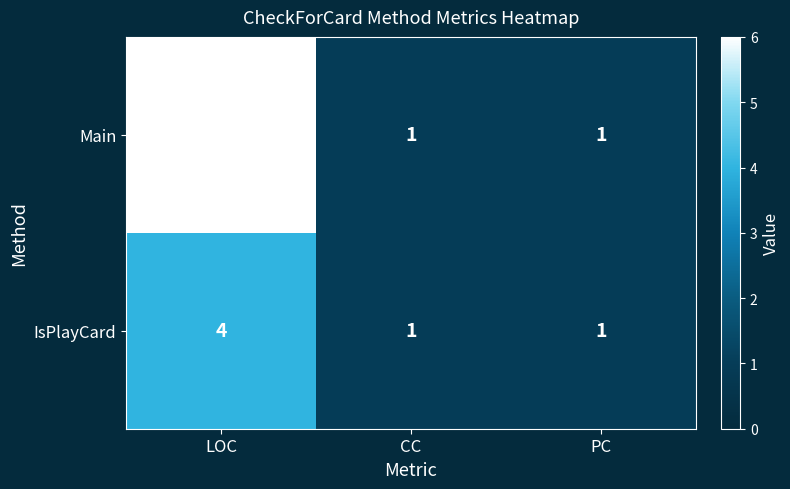

Reading left to right, list all the values displayed in this chart.

Main: LOC=6	CC=1	PC=1
IsPlayCard: LOC=4	CC=1	PC=1